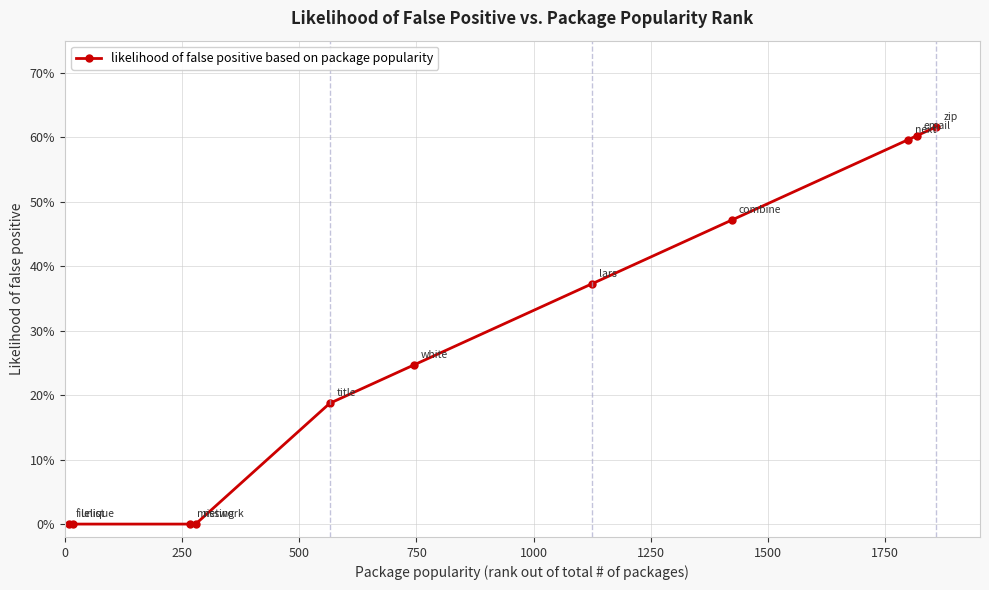

Is this an area chart (filled region under the line)?

No